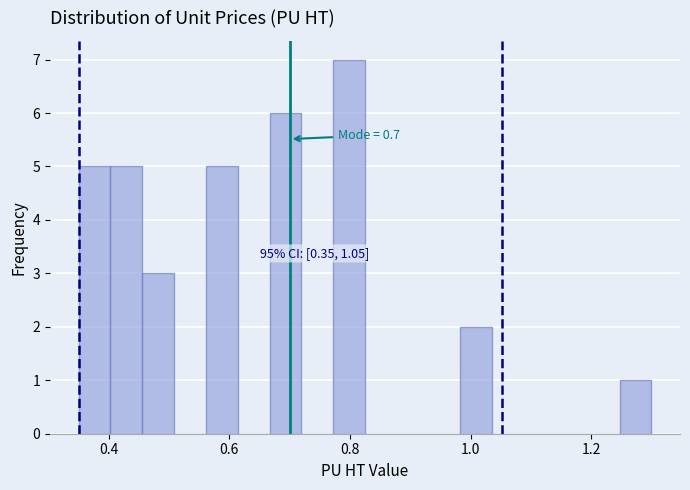

Around what value on the x-axis is the tallest bar? Give the approximate position of its centre, as read against the axis.

0.80